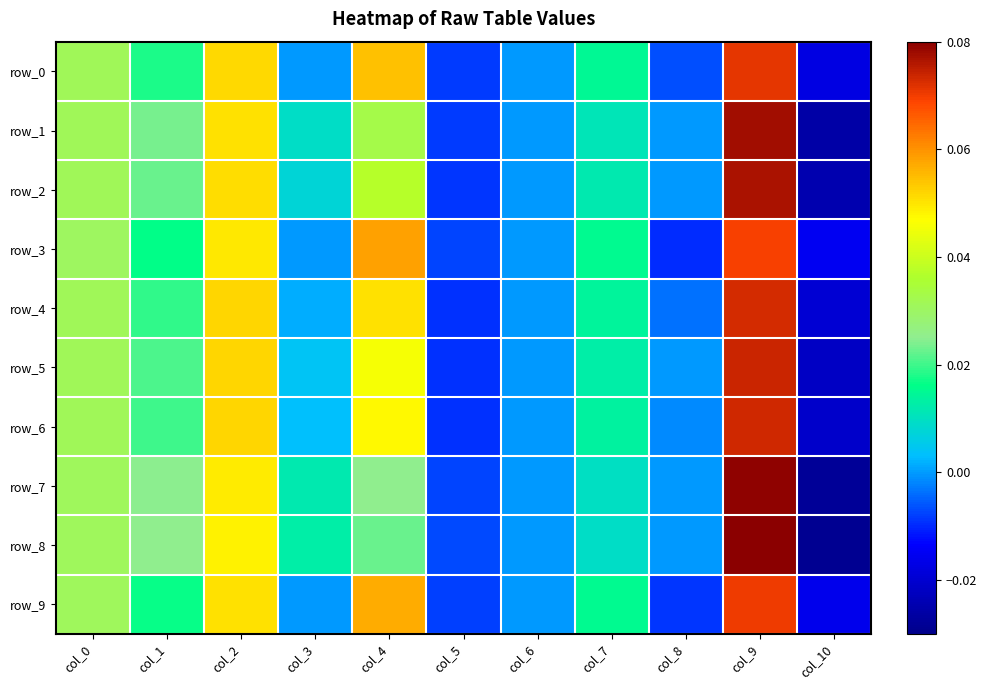

True or false: row_6 has a value of 0.0 at col_6.

True